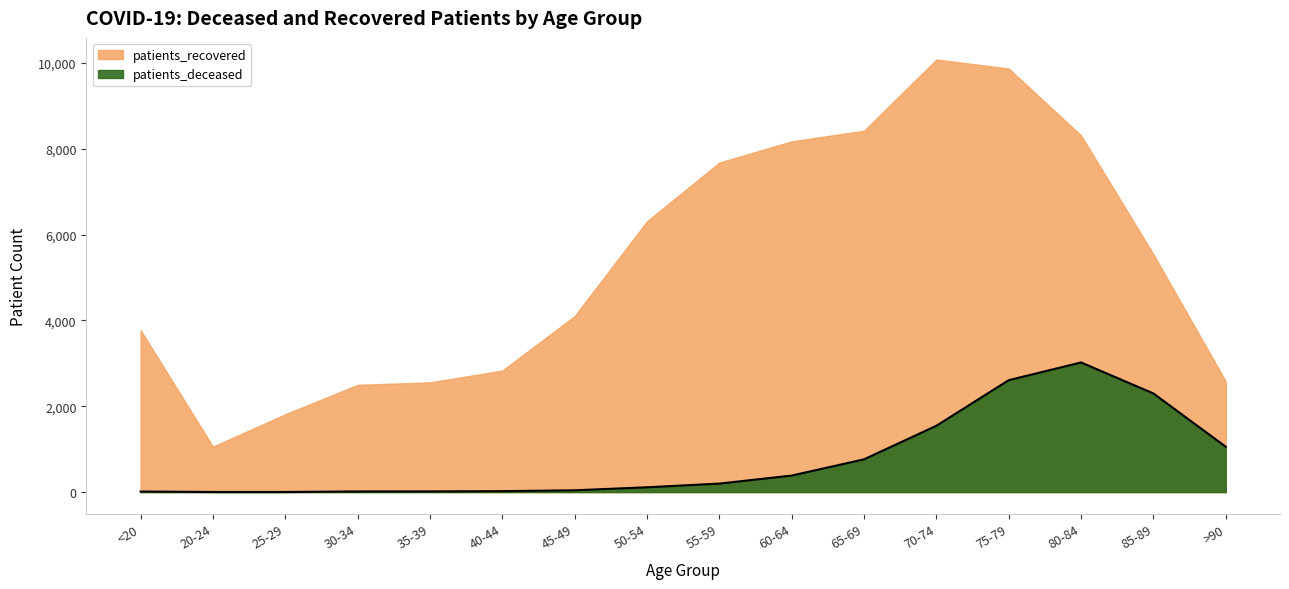

At which label does the data first exceed 198?

60-64